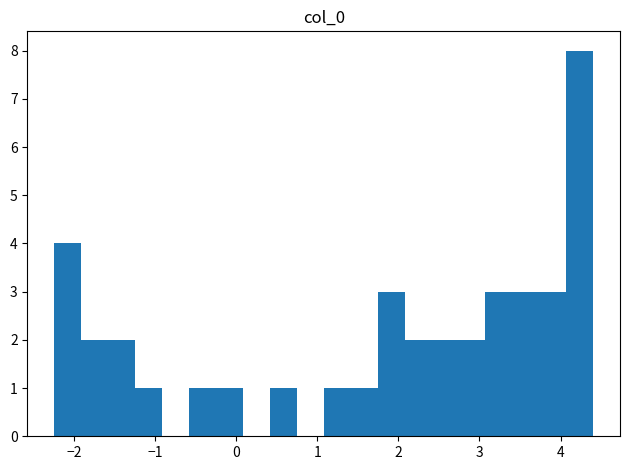

Read against the x-axis, roughly where is the centre of the tallest bar?

4.2